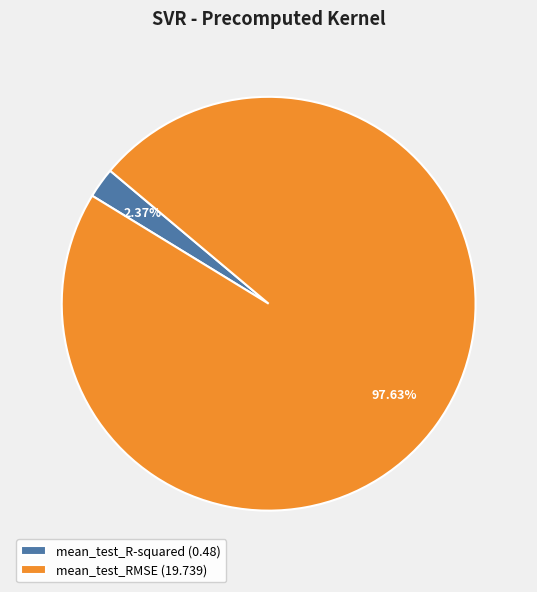

Is the sum of mean_test_RMSE and mean_test_R-squared greater than half?

Yes